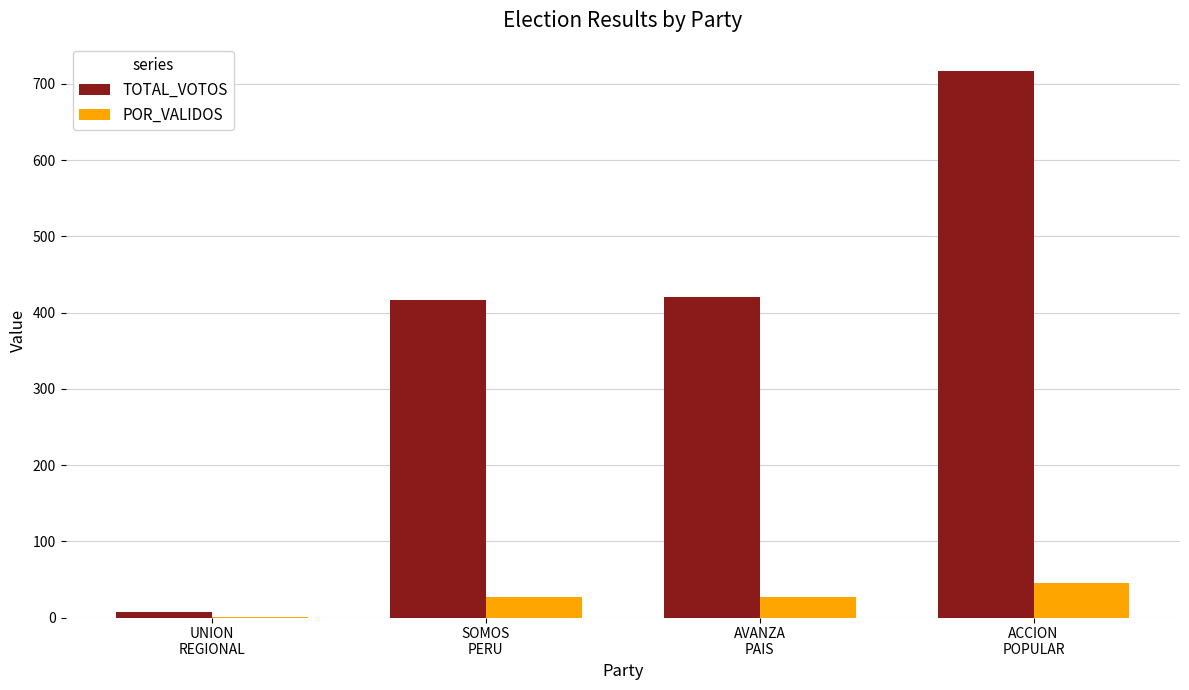

What is the highest value of the TOTAL_VOTOS series?

717.0